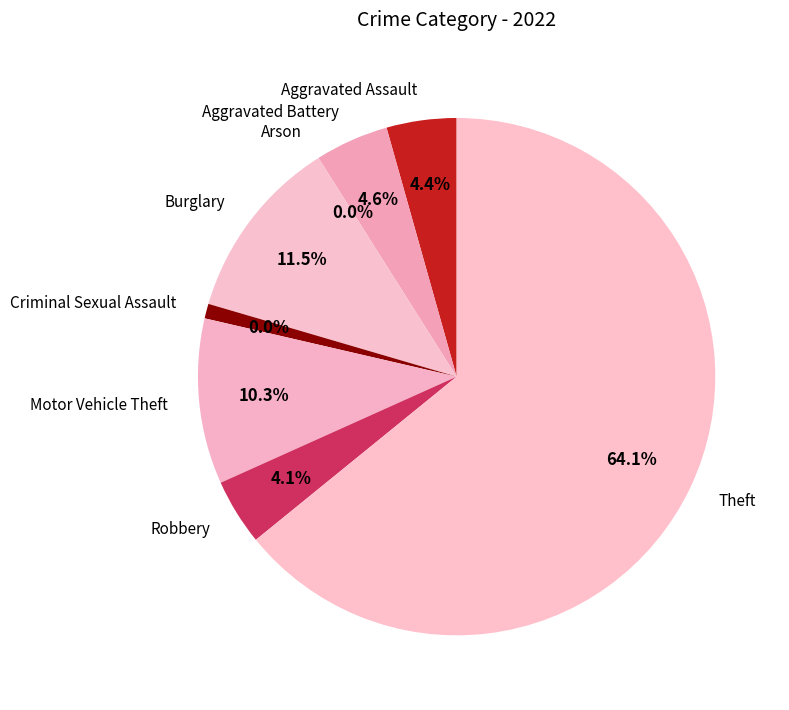

To the nearest percent, what is the combined percentage of Motor Vehicle Theft and Criminal Sexual Assault?

11%